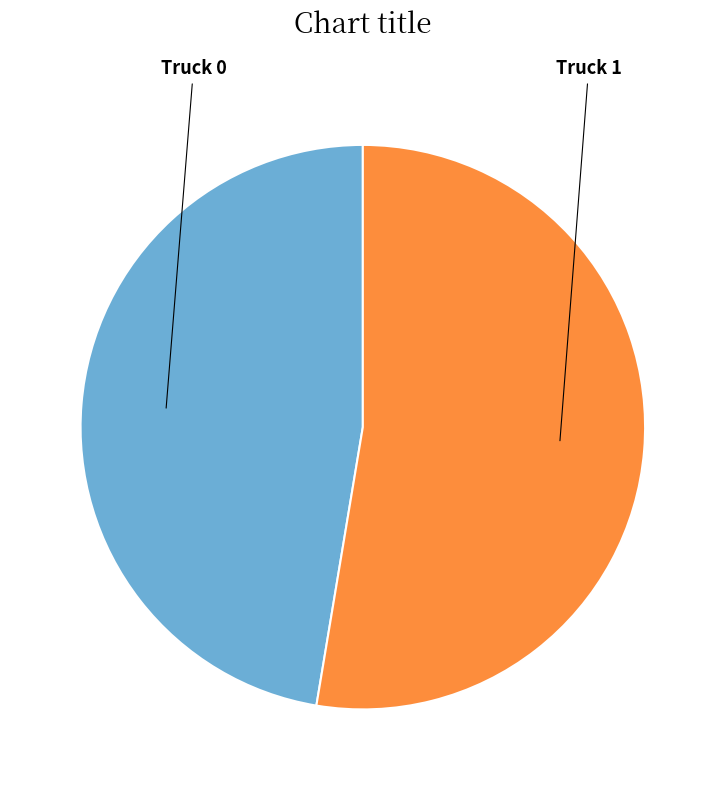

How many segments does this pie chart have?

2